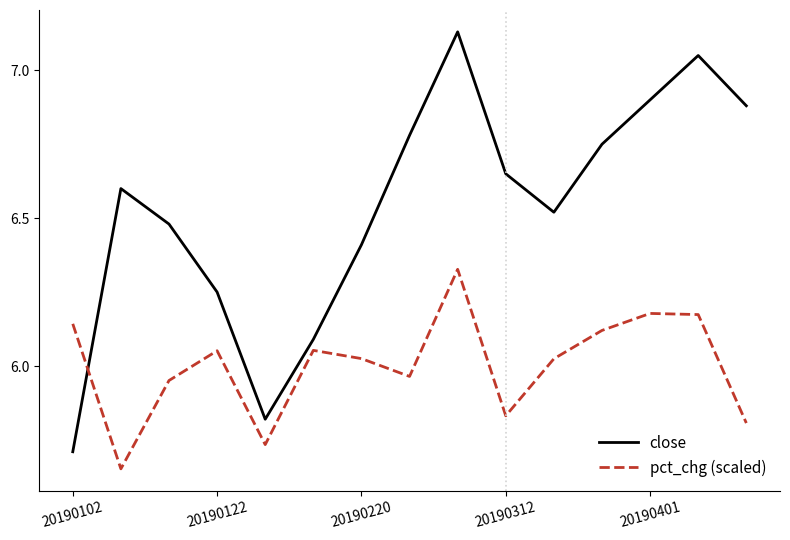

Rank the series by their average value, from highest to lowest.

close, pct_chg (scaled)